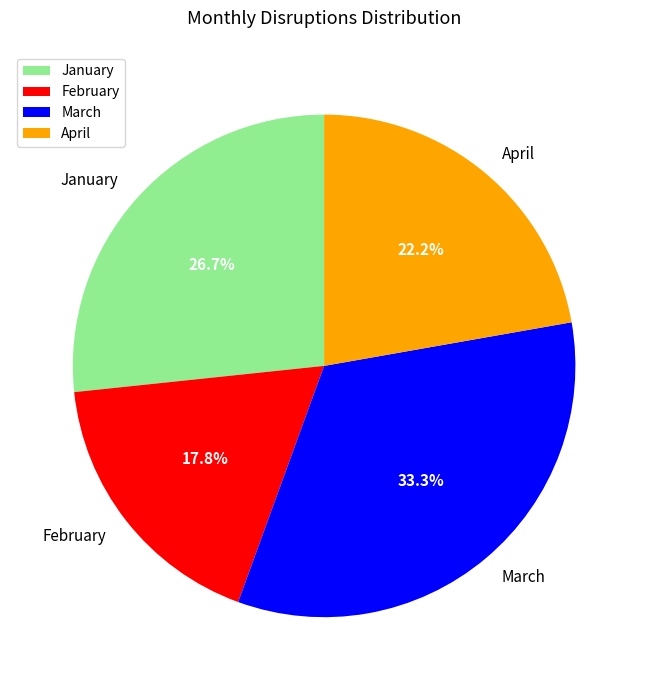

Is it true that February is 29% of the pie?

False